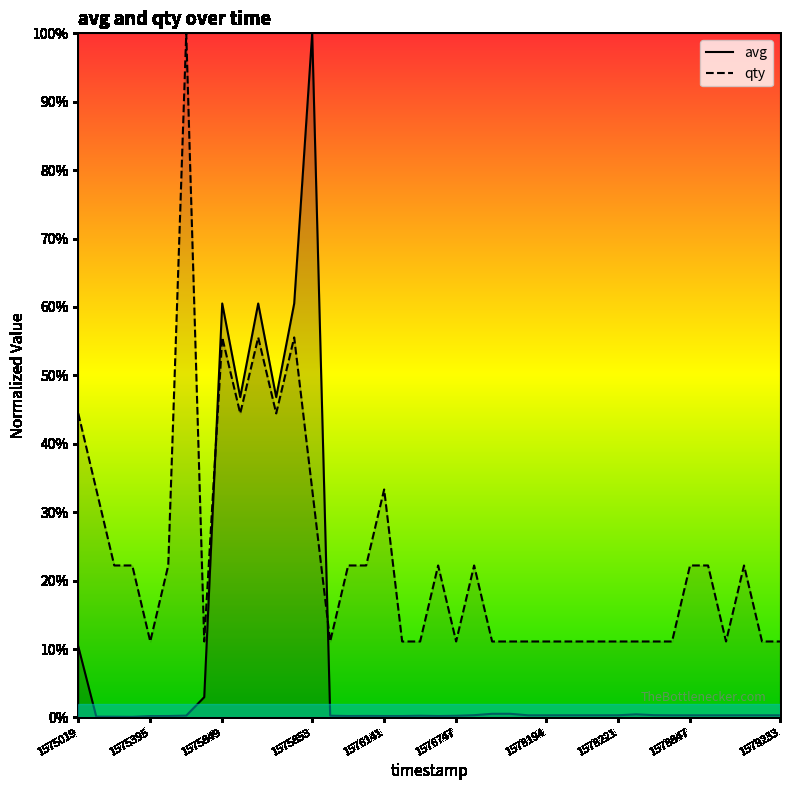

At 37, list the series in order from largest to smallest.

qty, avg